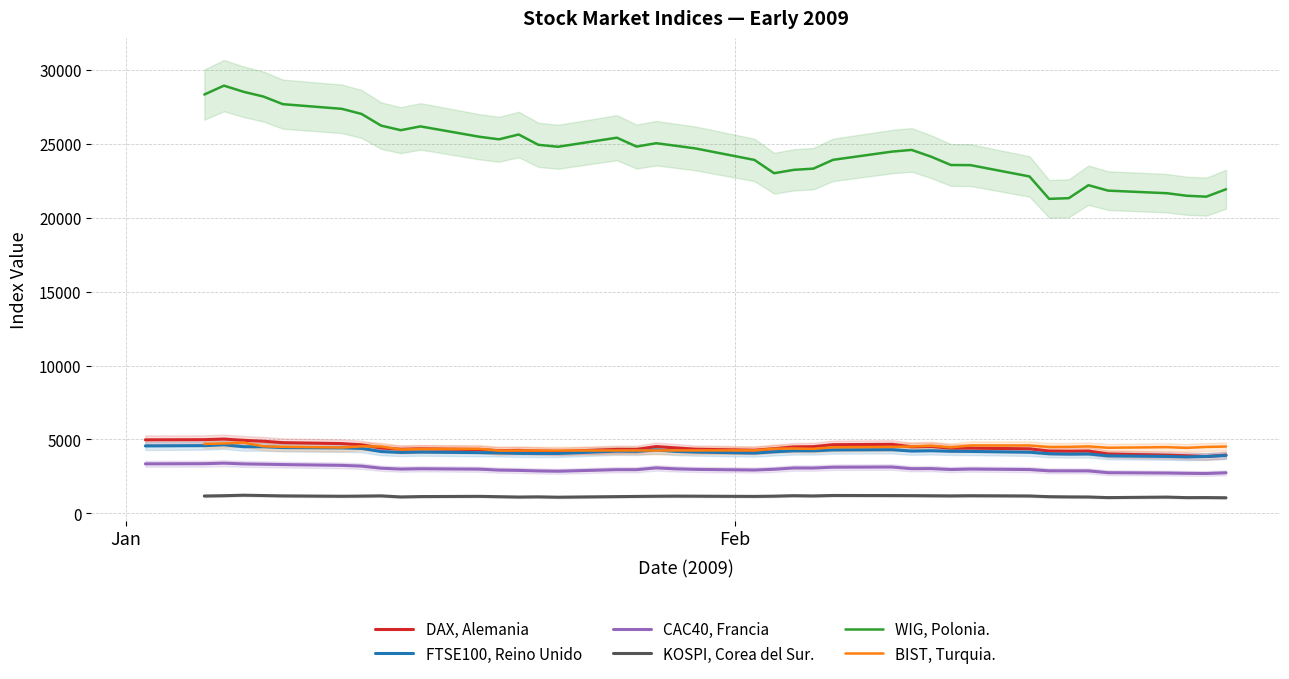

True or false: DAX, Alemania has more than 0 interior local peaks.

True